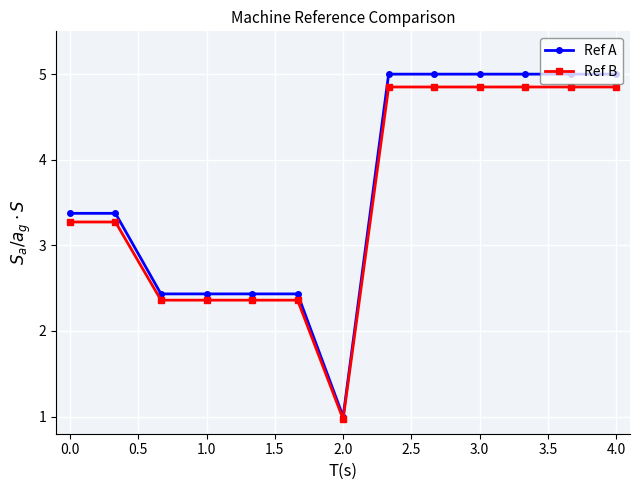

What is the maximum value shown in the chart?

5.0